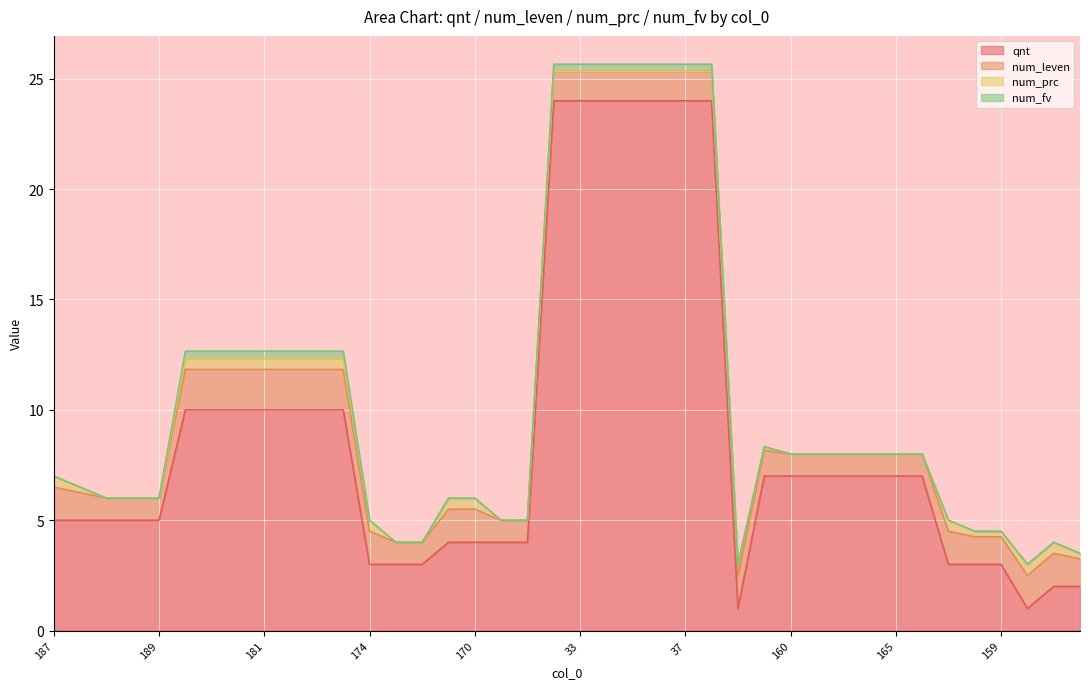

Reading left to right, transcribe all the data shown in this chart.

qnt: 5.0	5.0	5.0	5.0	5.0	10.0	10.0	10.0	10.0	10.0	10.0	10.0	3.0	3.0	3.0	4.0	4.0	4.0	4.0	24.0	24.0	24.0	24.0	24.0	24.0	24.0	1.0	7.0	7.0	7.0	7.0	7.0	7.0	7.0	3.0	3.0	3.0	1.0	2.0	2.0
num_leven: 1.5	1.2	1.0	1.0	1.0	1.8	1.8	1.8	1.8	1.8	1.8	1.8	1.5	1.0	1.0	1.5	1.5	1.0	1.0	1.3	1.3	1.3	1.3	1.3	1.3	1.3	1.5	1.2	1.0	1.0	1.0	1.0	1.0	1.0	1.5	1.2	1.2	1.5	1.5	1.2
num_prc: 0.5	0.2	0.0	0.0	0.0	0.5	0.5	0.5	0.5	0.5	0.5	0.5	0.5	0.0	0.0	0.5	0.5	0.0	0.0	0.0	0.0	0.0	0.0	0.0	0.0	0.0	0.5	0.2	0.0	0.0	0.0	0.0	0.0	0.0	0.5	0.2	0.2	0.5	0.5	0.2
num_fv: 0.0	0.0	0.0	0.0	0.0	0.3	0.3	0.3	0.3	0.3	0.3	0.3	0.0	0.0	0.0	0.0	0.0	0.0	0.0	0.3	0.3	0.3	0.3	0.3	0.3	0.3	0.0	0.0	0.0	0.0	0.0	0.0	0.0	0.0	0.0	0.0	0.0	0.0	0.0	0.0